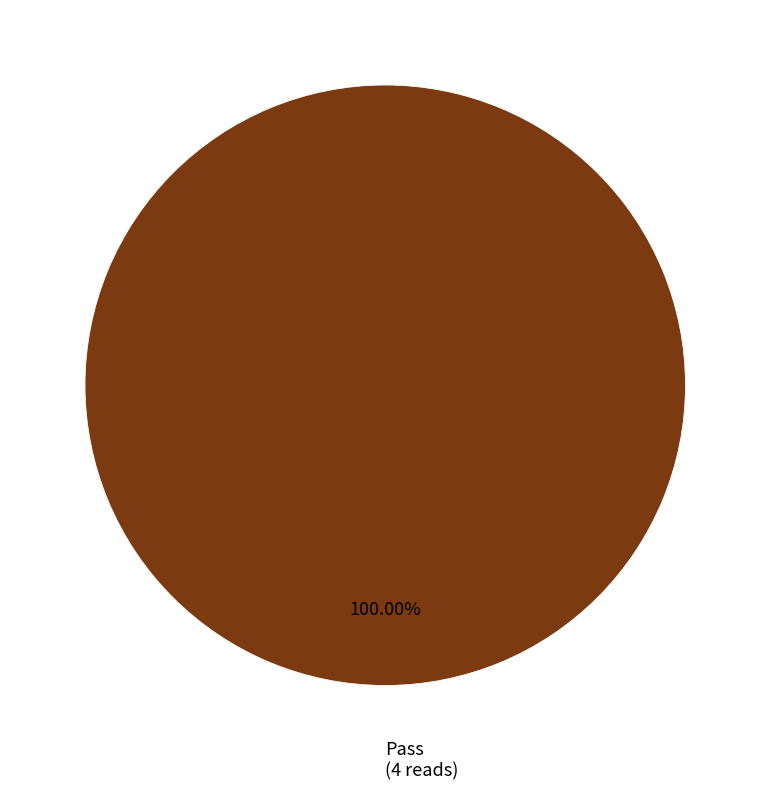

How many segments does this pie chart have?

1